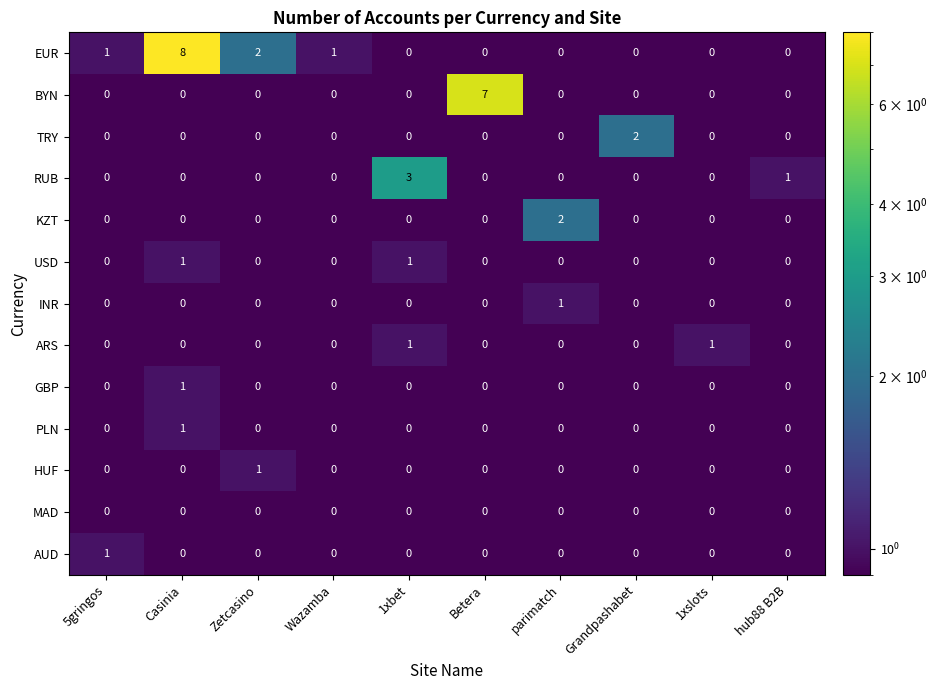

What is the maximum value shown in the chart?

8